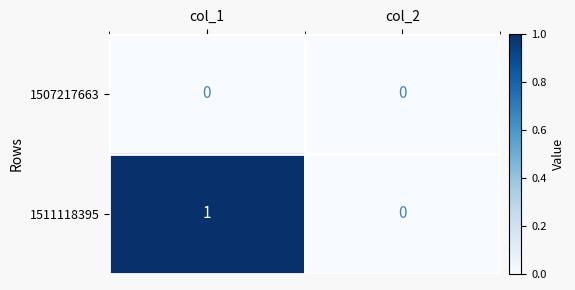

What is the greatest value displayed?

1